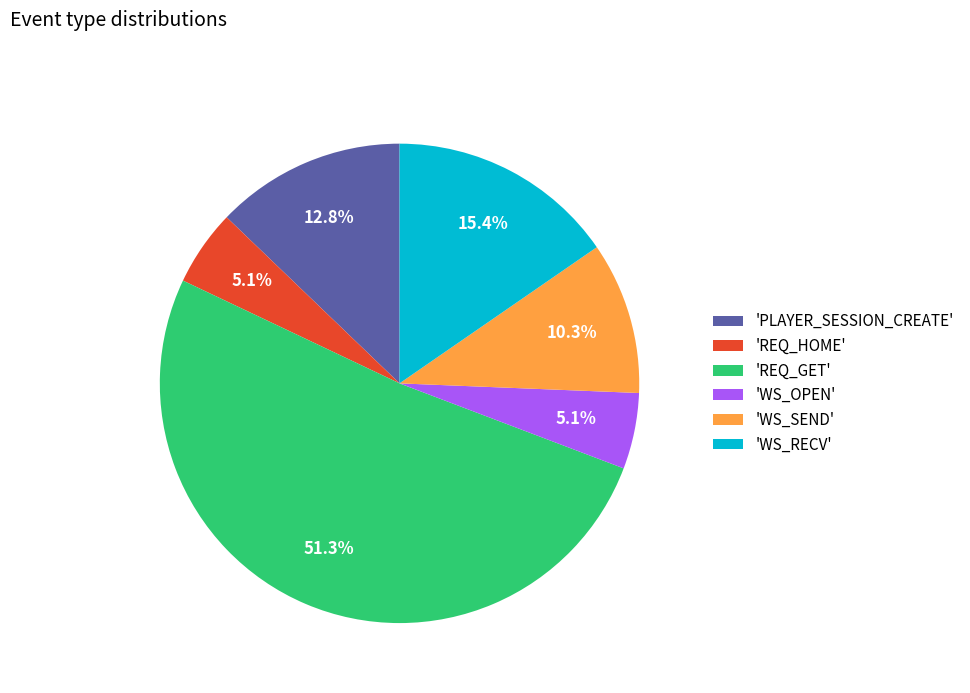

How much of the chart is everything except 'WS_SEND'?

89.7%